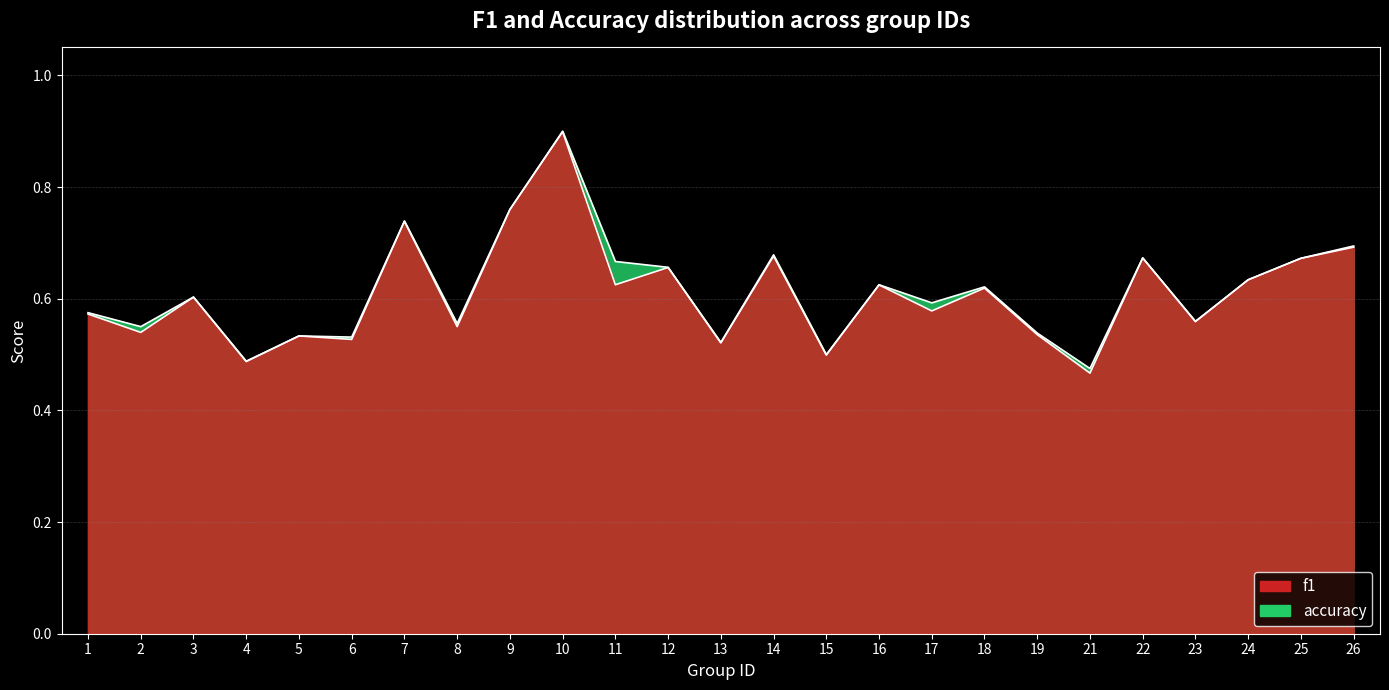

At which category does accuracy reach its first local valley?

2